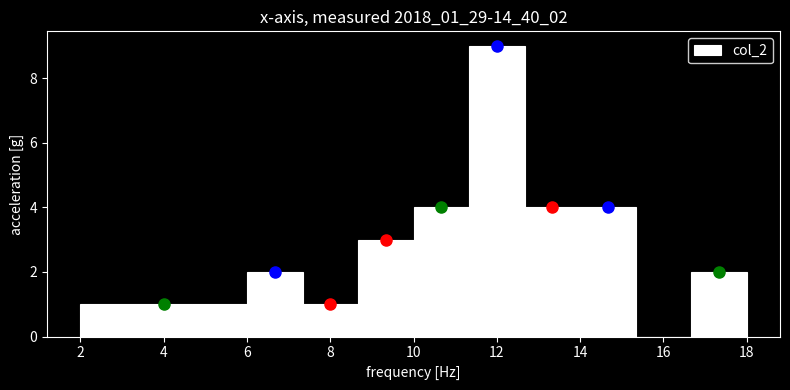

Reading left to right, list every bar in this chart as the range it spans on the x-axis followed by its height. Neither the bar edges nor the heights are printed on the chart, so give them approximately, as read against the axes.

2.0 to 3.4: 1
3.4 to 4.6: 1
4.6 to 6.0: 1
6.0 to 7.4: 2
7.4 to 8.6: 1
8.6 to 10.0: 3
10.0 to 11.4: 4
11.4 to 12.6: 9
12.6 to 14.0: 4
14.0 to 15.4: 4
15.4 to 16.6: 0
16.6 to 18.0: 2